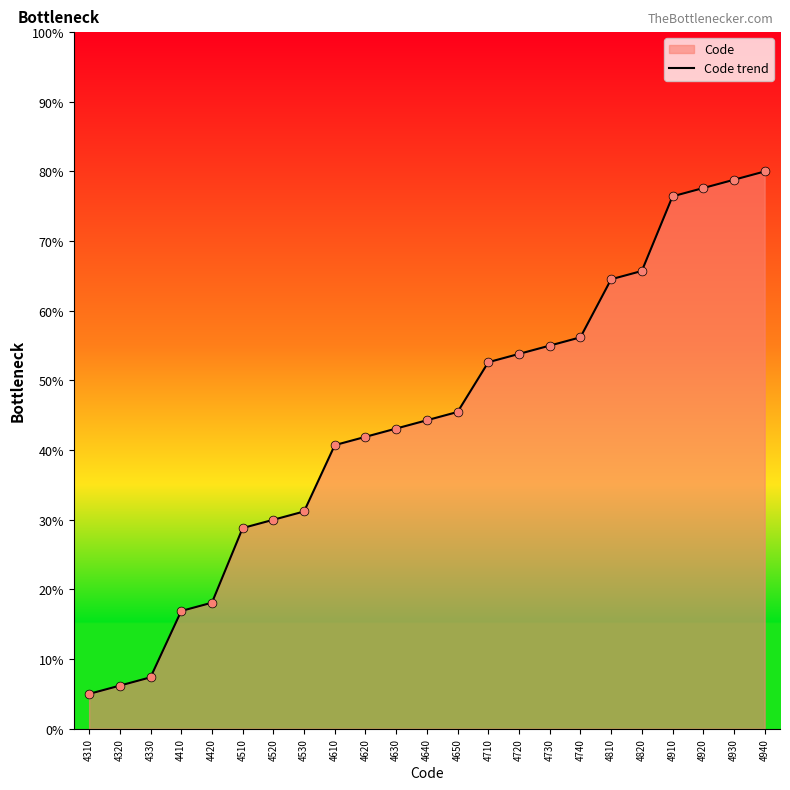

What is the change in value from 4620 to 4920?

+35.7